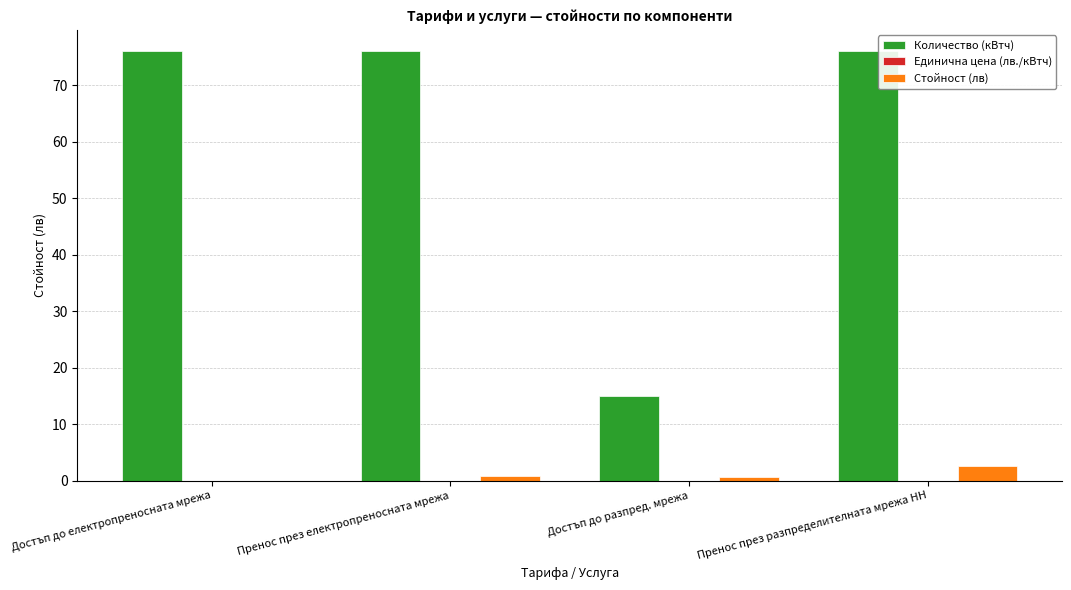

Which series has the largest range (max minus min)?

Количество (кВтч)